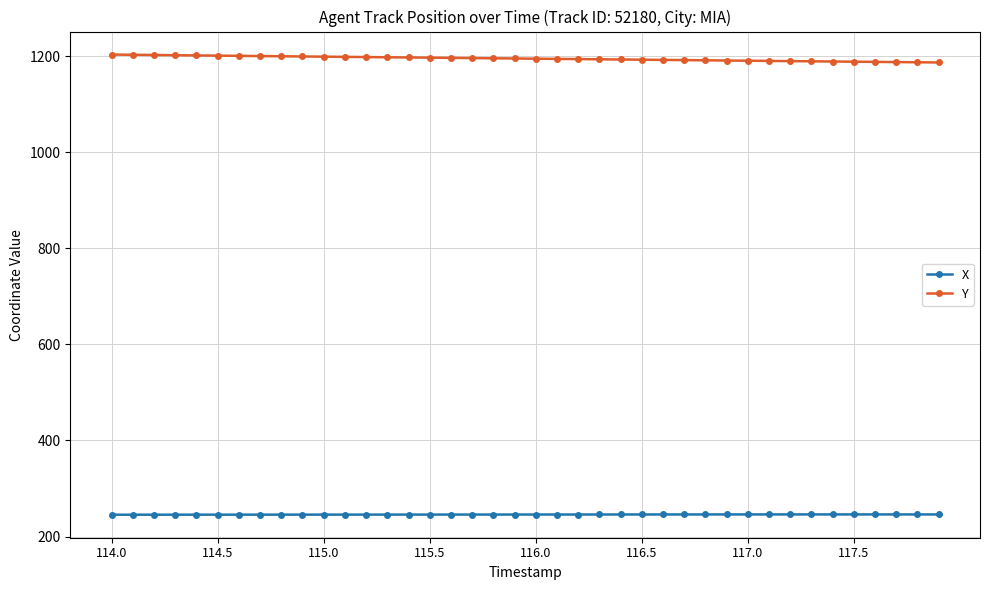

What is the value of the Y point at the 4th from the left?

1201.8